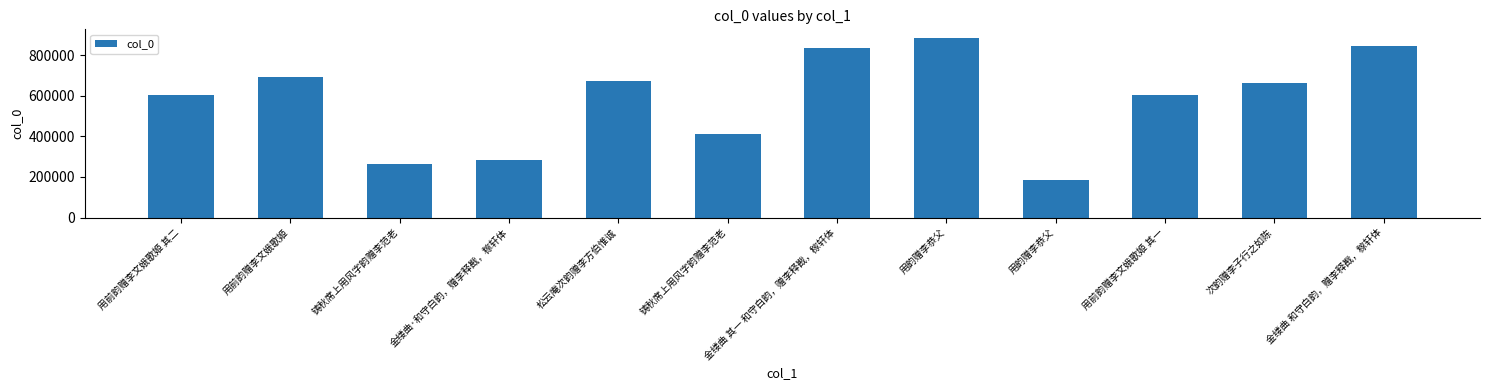

How many bars are there in total?

12